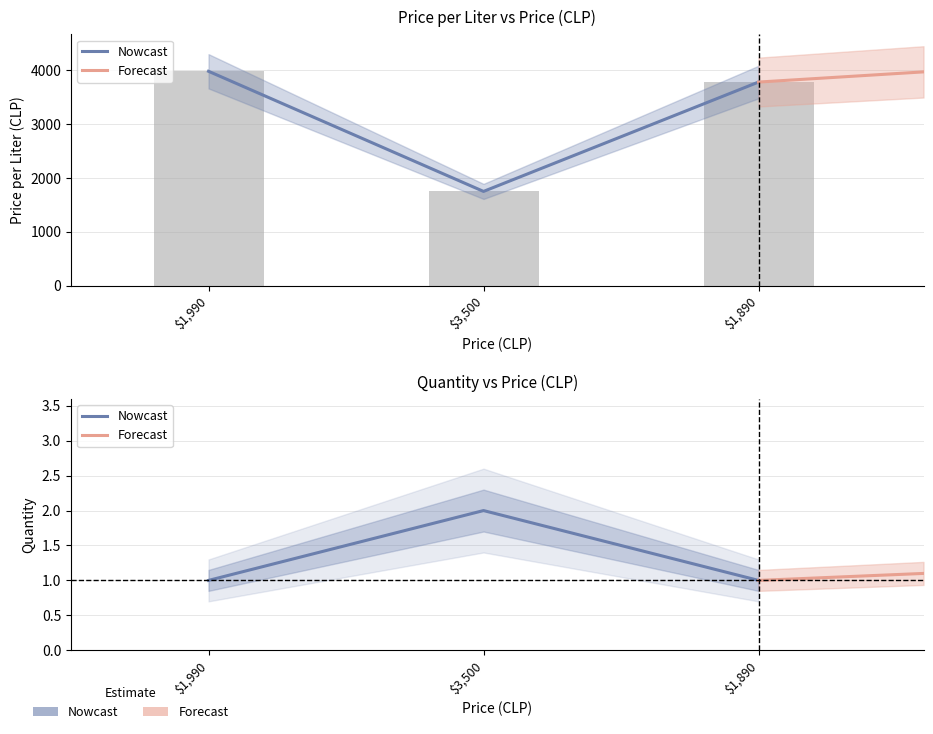

Which series has the largest range (max minus min)?

Price per Liter